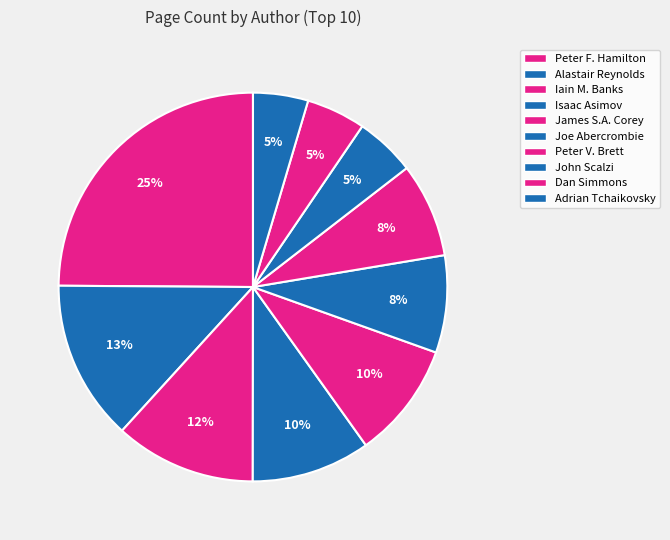

To the nearest percent, what is the average slice percentage?

10%